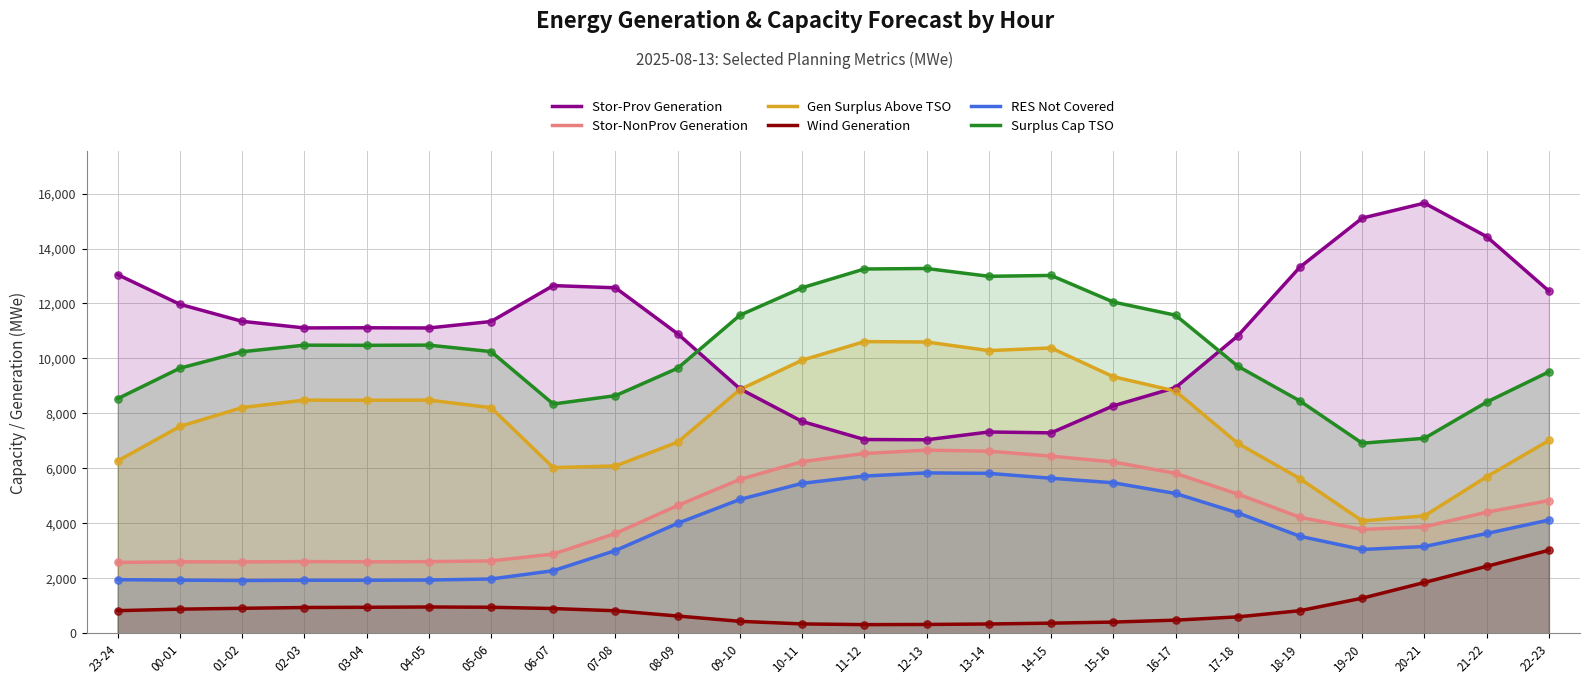

Is the value of RES Not Covered at 01-02 greater than the value of Surplus Cap TSO at 13-14?

No